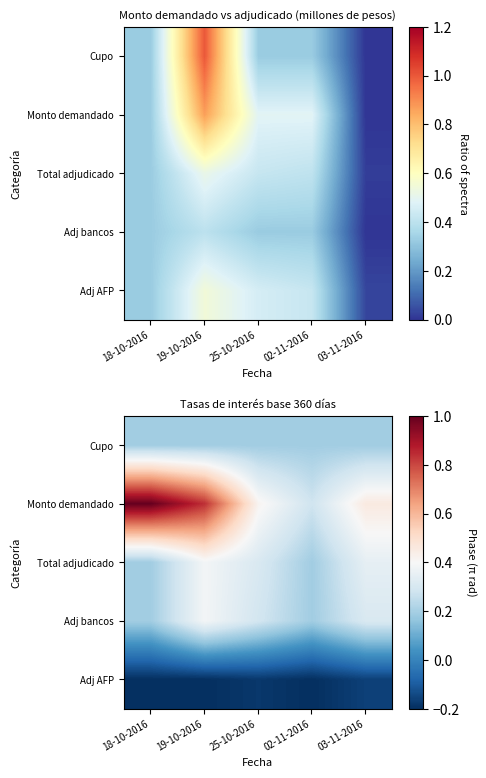

Which category has the lowest value across all series?

18-10-2016